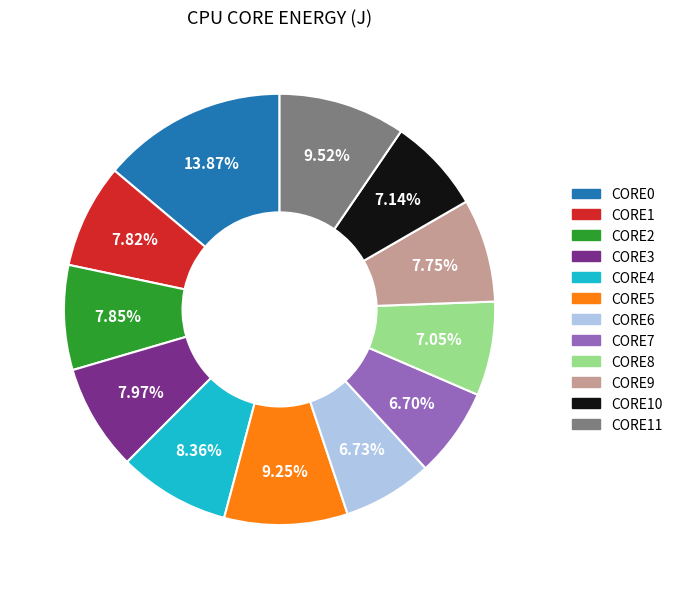

To the nearest percent, what portion does CORE2 represent?

8%